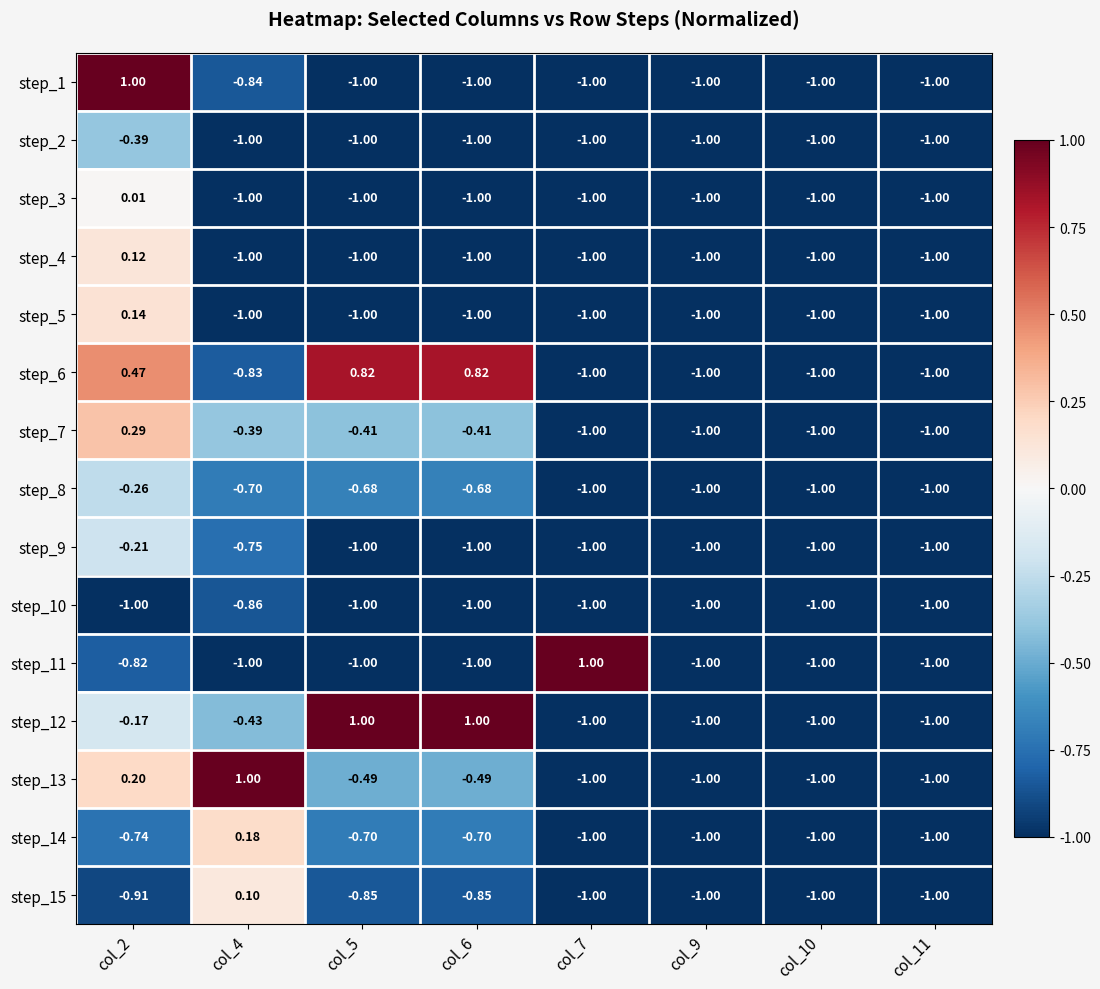

Is the value of step_8 at col_2 greater than the value of step_15 at col_4?

No